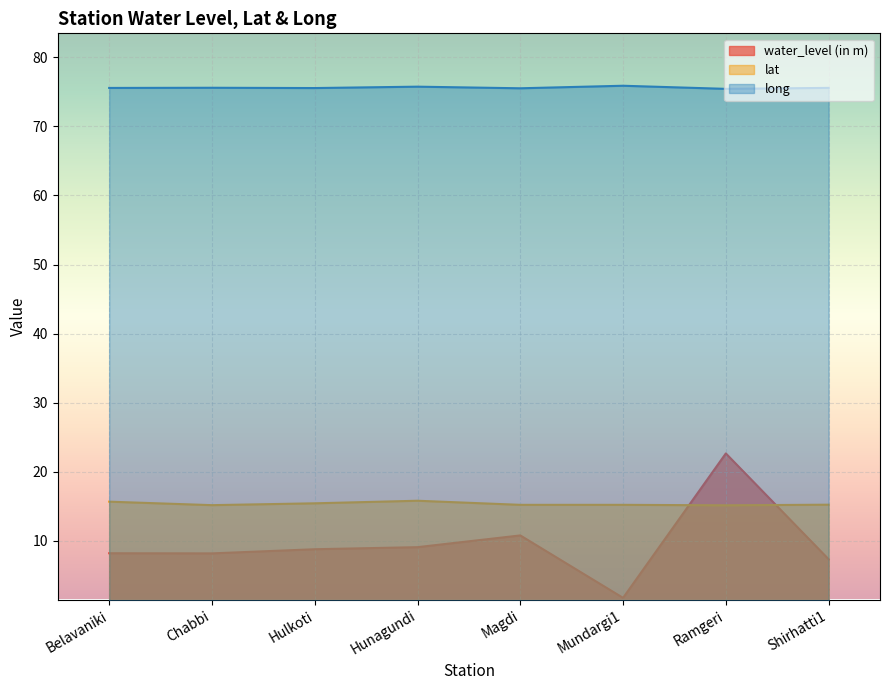

Reading right to left, list all the values displayed in this chart.

water_level (in m): 7.3	22.6	1.7	10.8	9.1	8.8	8.2	8.2
lat: 15.2	15.1	15.2	15.2	15.8	15.4	15.2	15.7
long: 75.6	75.4	75.9	75.5	75.8	75.5	75.6	75.6